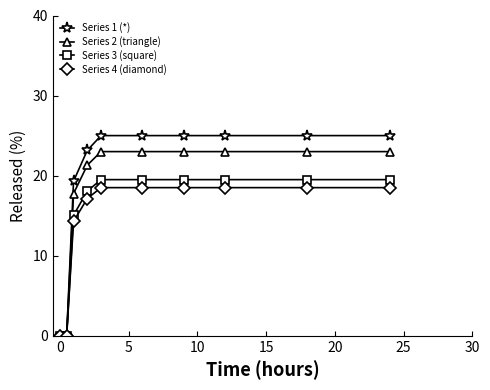

How many lines are shown in the chart?

4